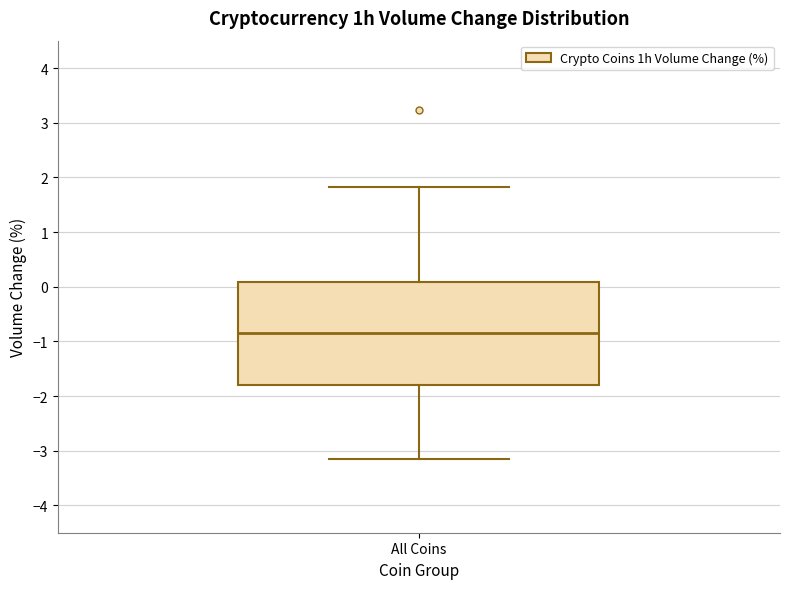

Transcribe this box plot: give where the median line is, the range the box spans, and where the two whiskers end, as read against the y-axis. The values are not printed on the chart, so give them approximately, as read against the axis.

median -0.8, box -1.8 to 0.1, whiskers -3.1 to 1.8